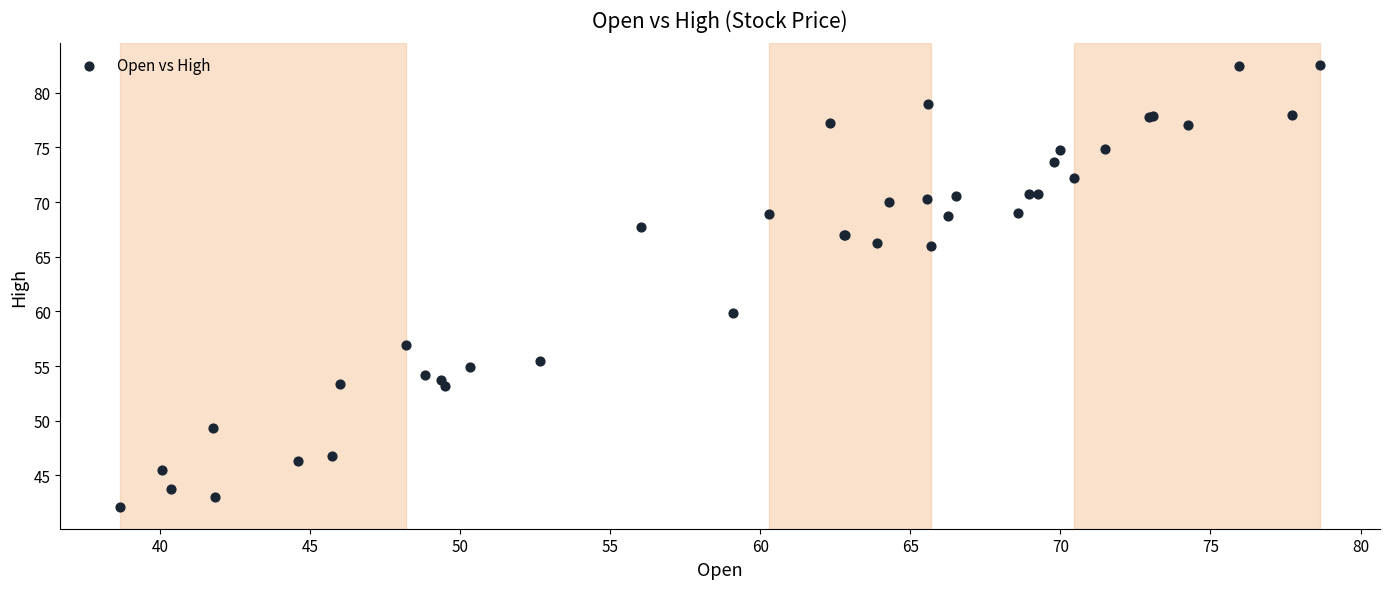

What Y value in the scatter plot is closest to 62?

59.8